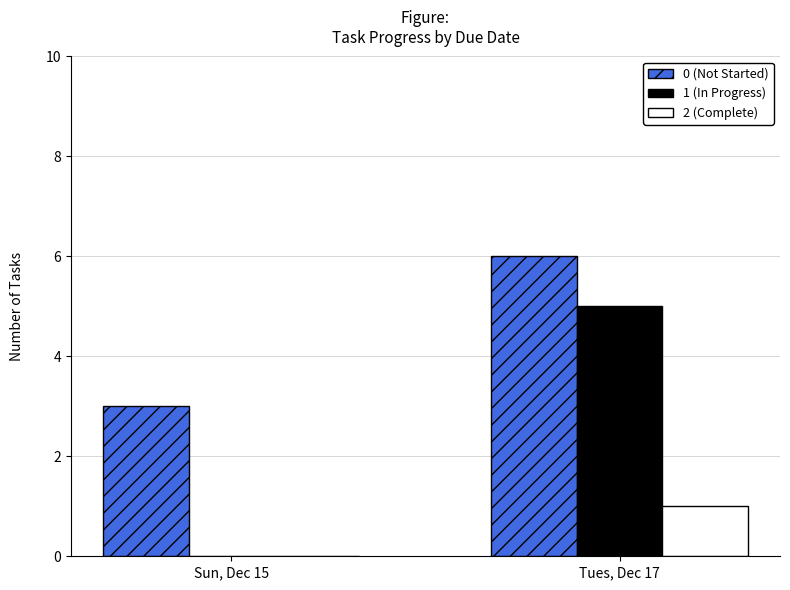

How many 1 (In Progress) values are between 0 and 5?

2